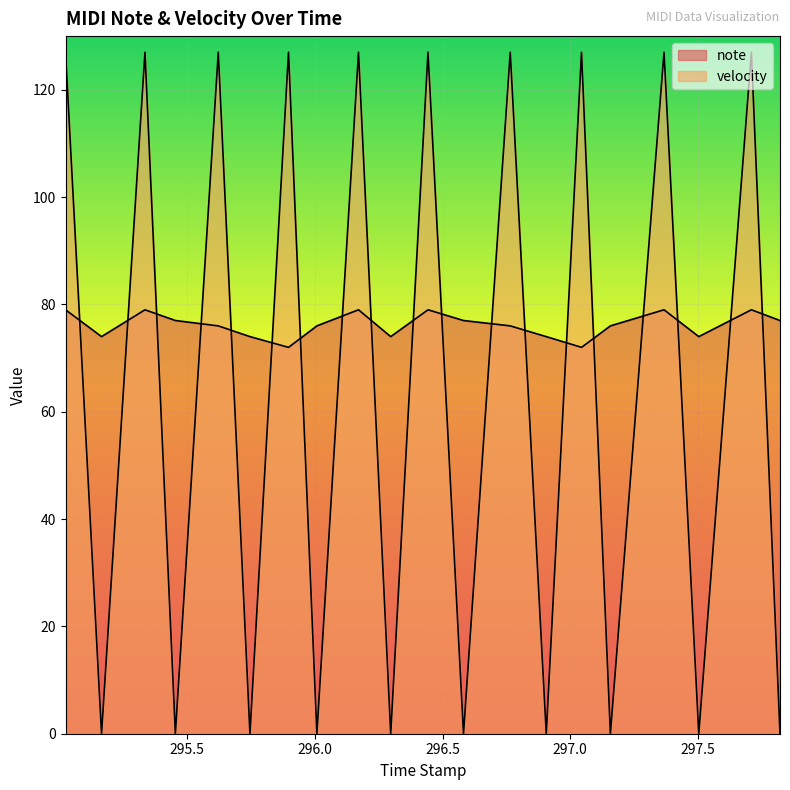

How many lines are shown in the chart?

2